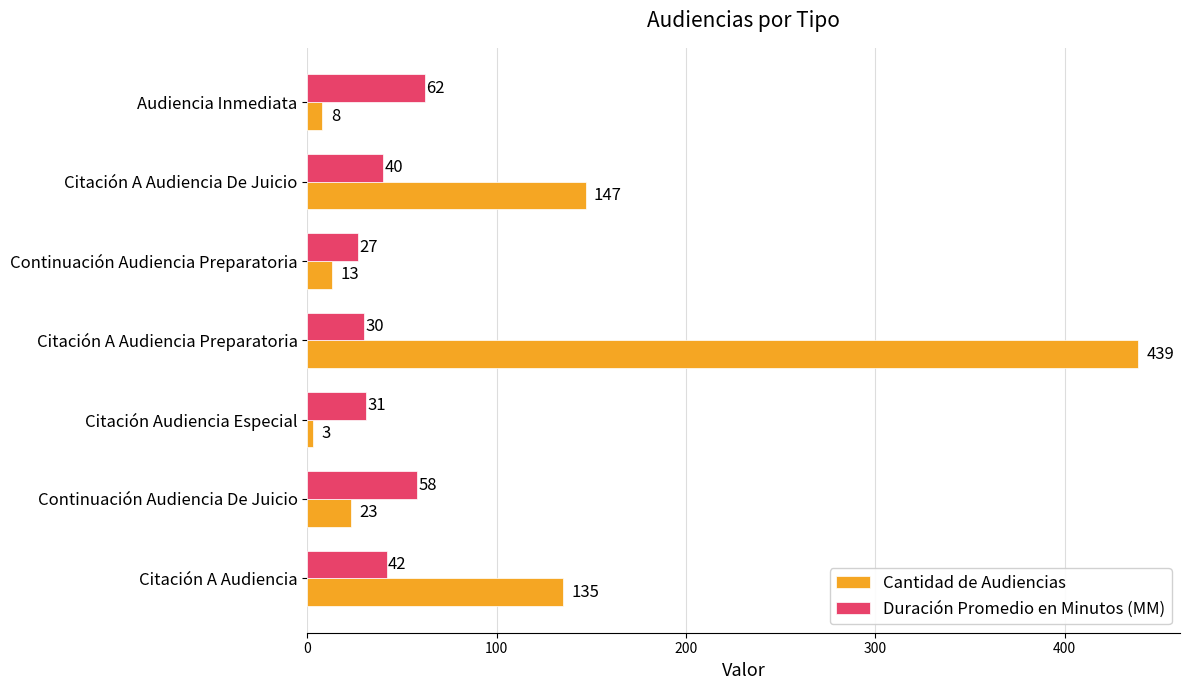

Which category has the lowest value in the Duración Promedio en Minutos (MM) series?

Continuación Audiencia Preparatoria